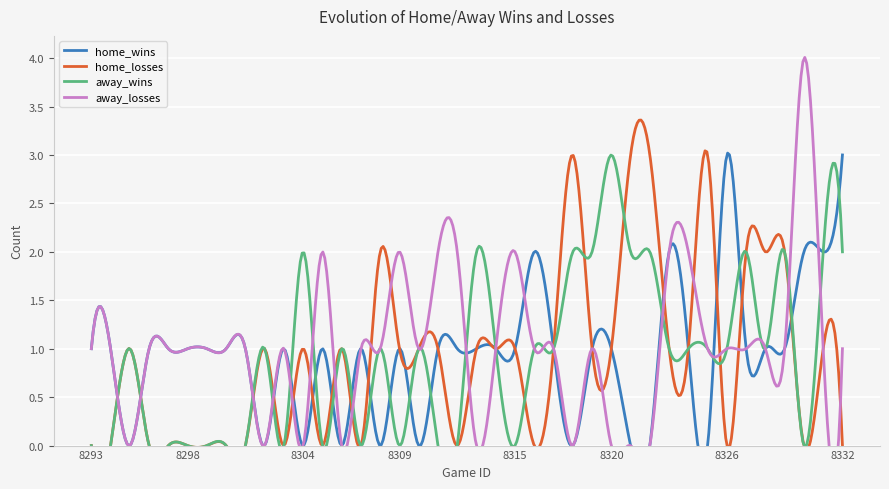

The home_losses series shows 4 at 400578321. True or false?

False